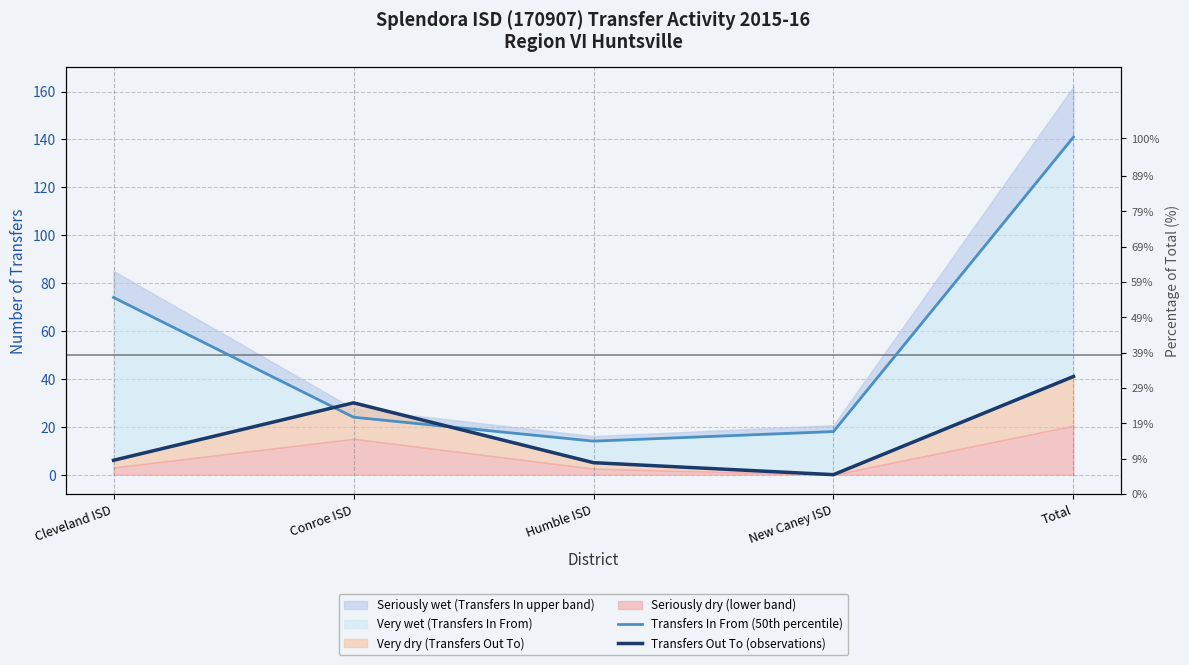

Which series ends up on top after the final intersection of Transfers In From (50th percentile) and Transfers Out To (observations)?

Transfers In From (50th percentile)